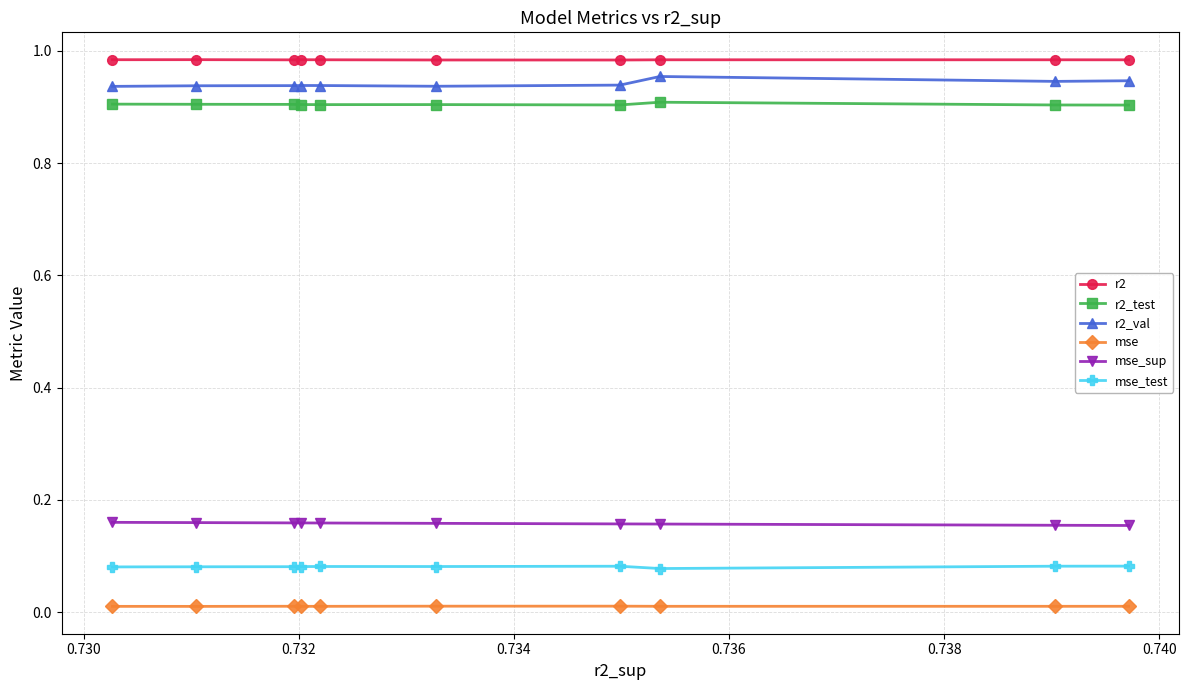

What is the sum of all r2_test values?

9.0